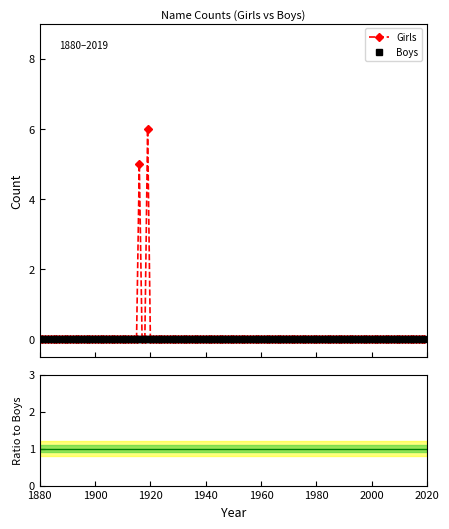

Rank the series by their maximum value, from lowest to highest.

Boys, Girls